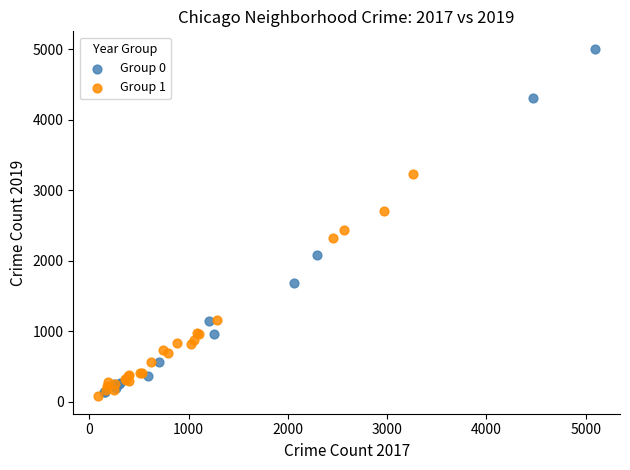

Which series reaches the maximum Y coordinate?

Group 0